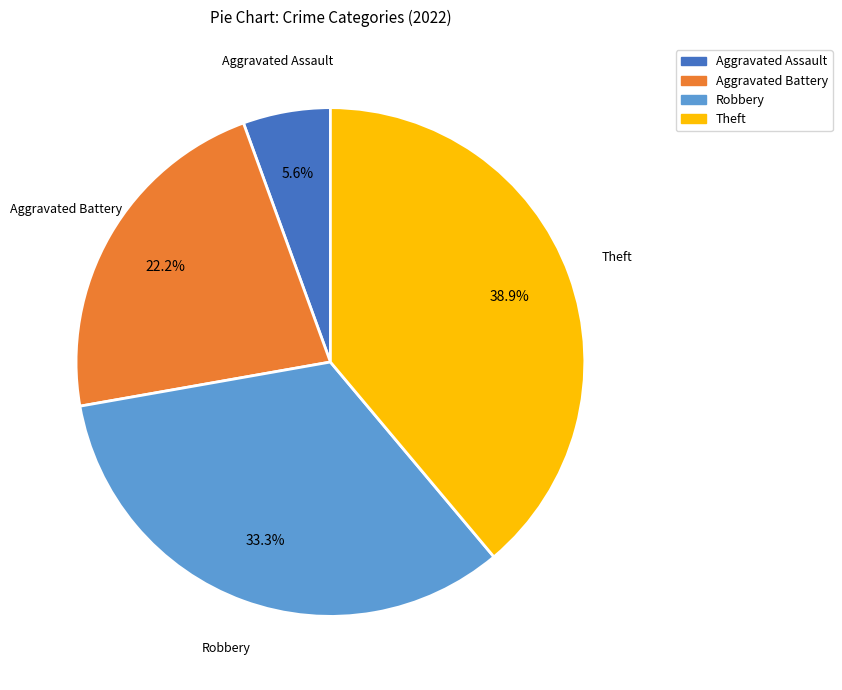

Does any single category account for the majority?

No